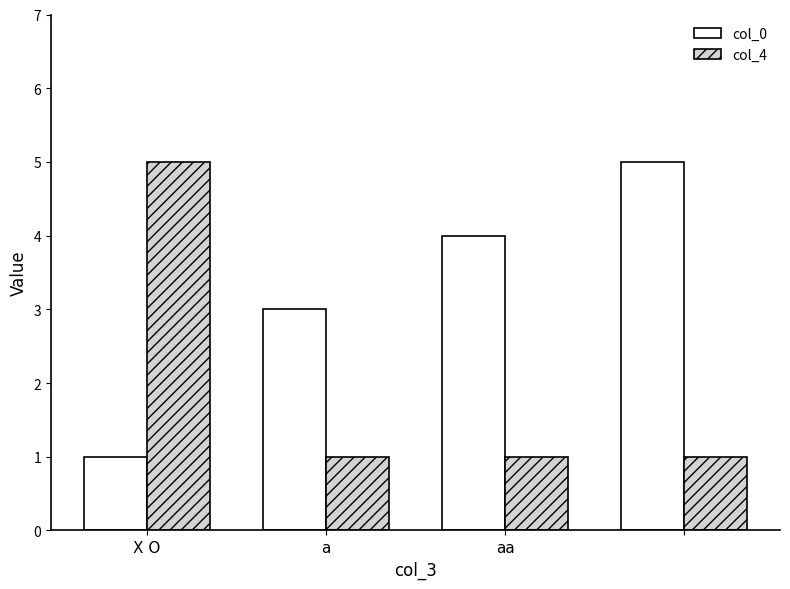

Reading left to right, what are all the values shown in this chart?

col_0: 1	3	4	5
col_4: 5	1	1	1